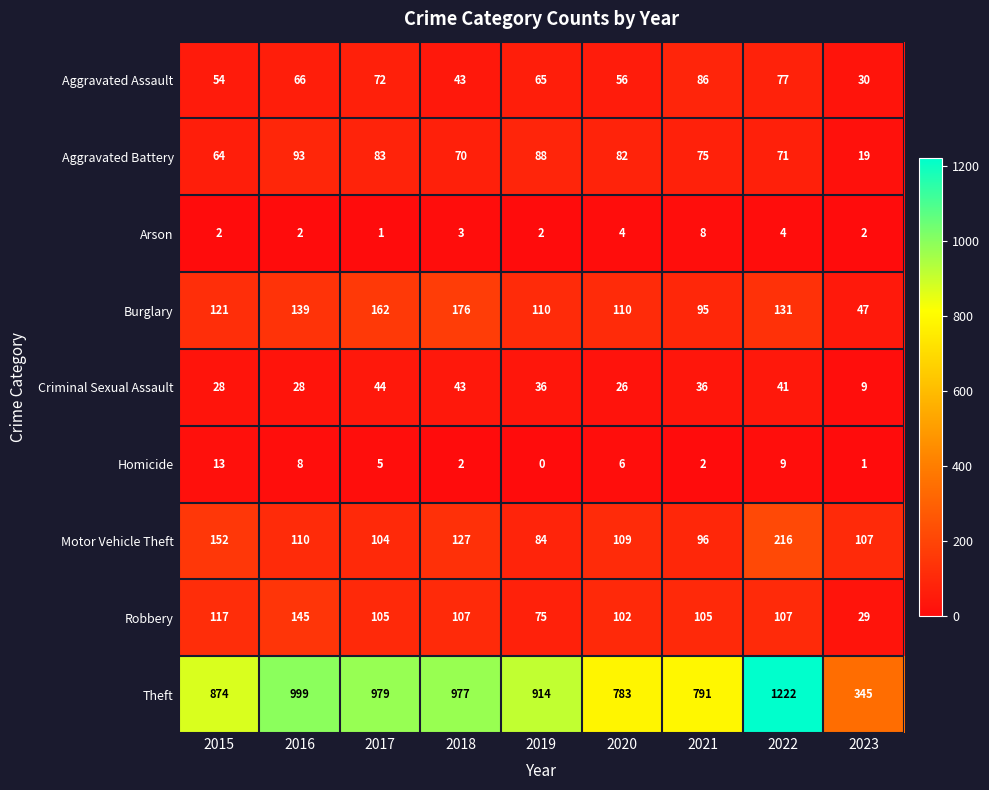

Is it true that Robbery equals 107 at 2022?

True